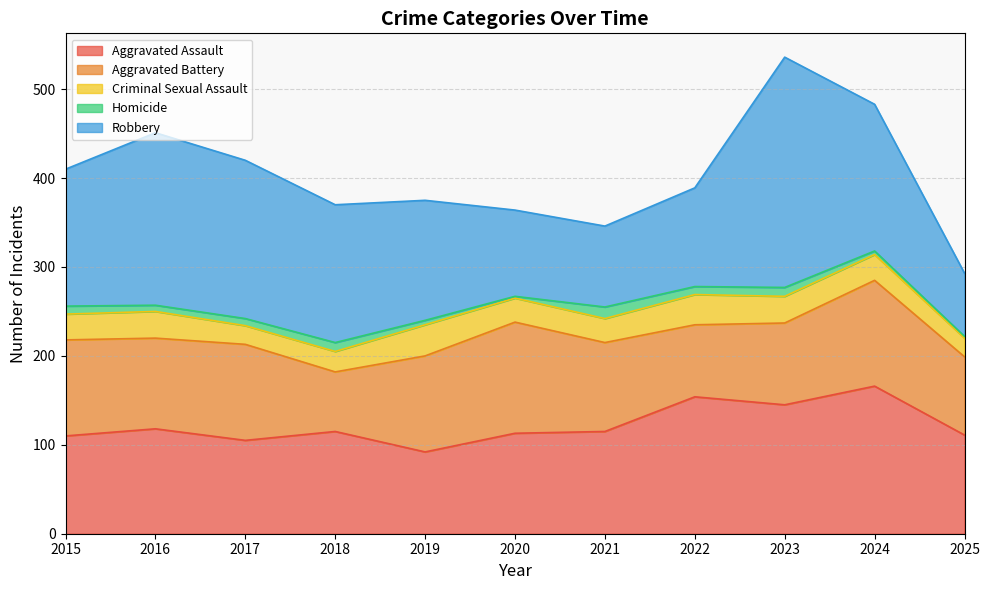

What is the value of the Robbery point at the 1st from the left?

154